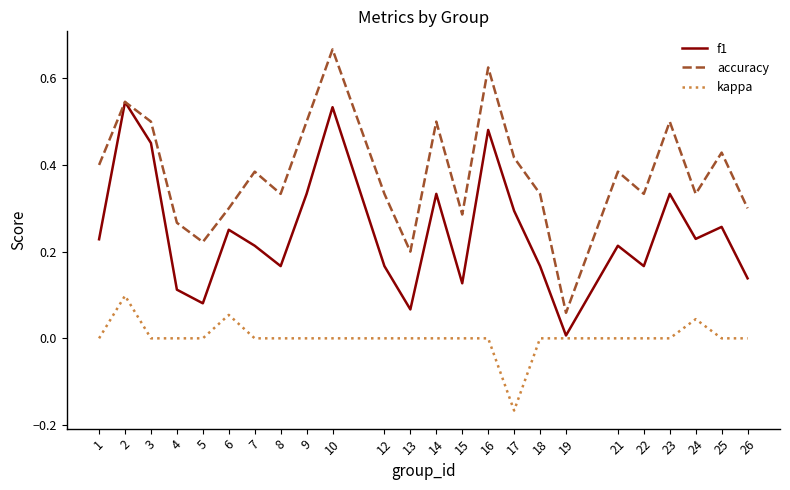

Rank the series by their average value, from lowest to highest.

kappa, f1, accuracy